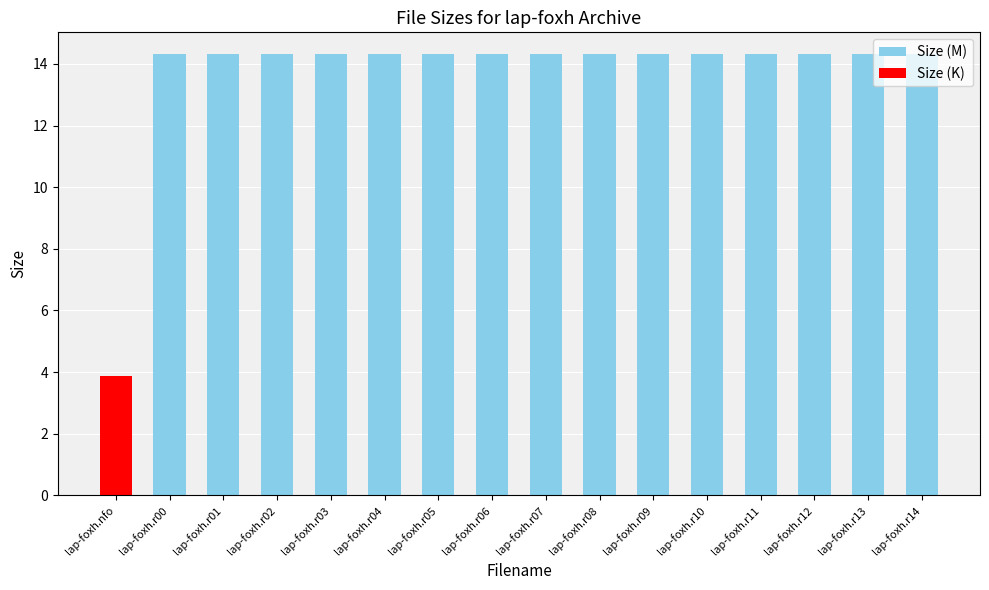

What is the maximum value shown in the chart?

14.3